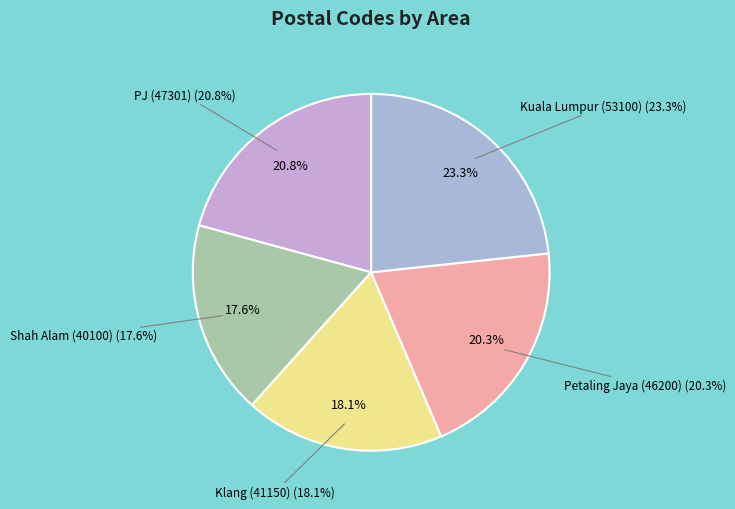

To the nearest percent, what is the difference between the largest and smallest slice percentages?

6%